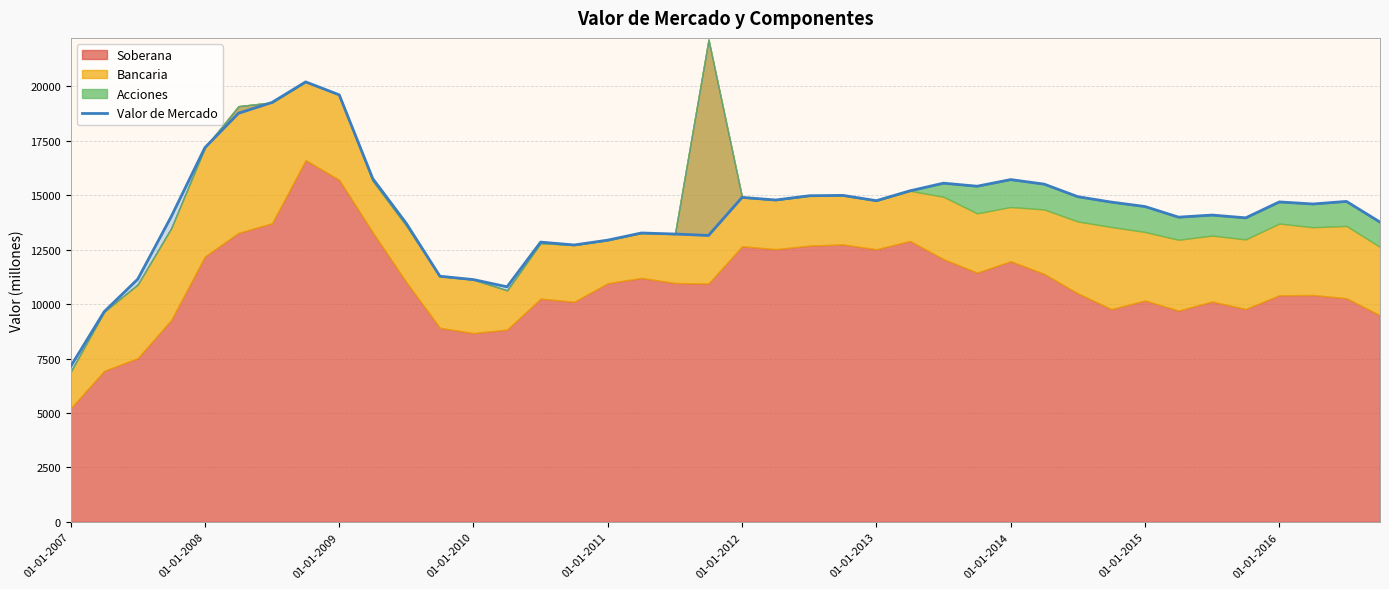

What is the difference between the maximum and second lowest values?

10555